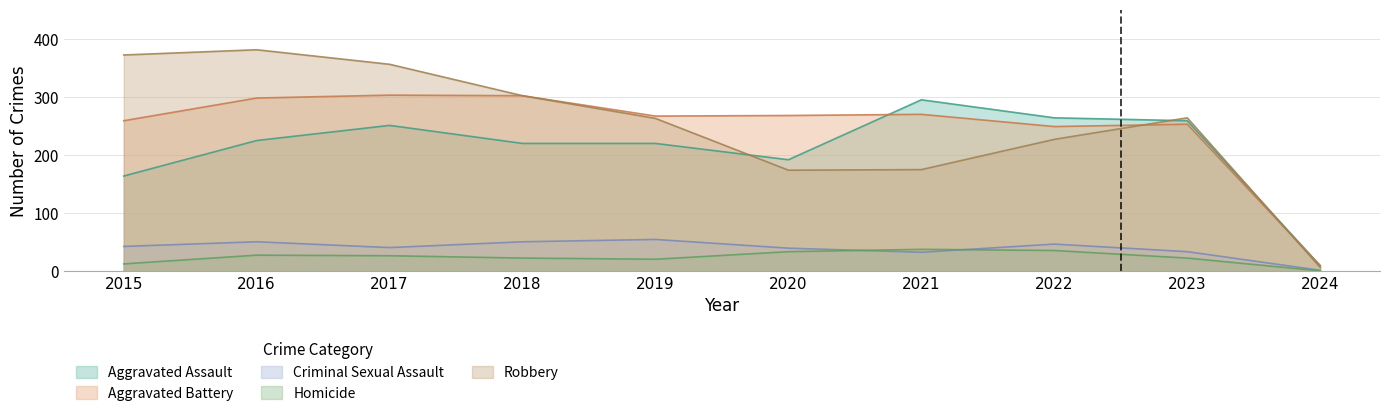

After their last crossing, which series has the higher values: Aggravated Battery or Aggravated Assault?

Aggravated Assault